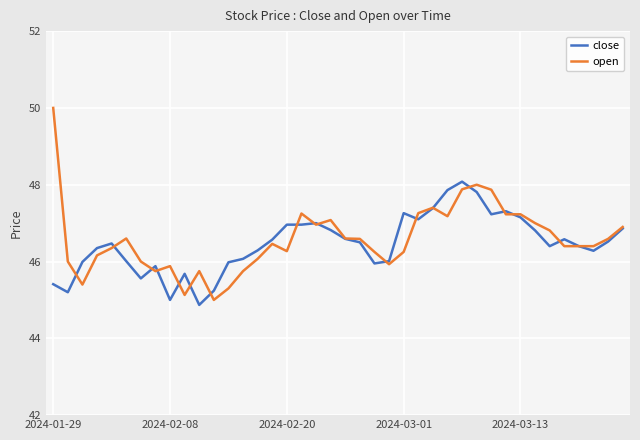

True or false: close has more than 1 interior local peaks.

True